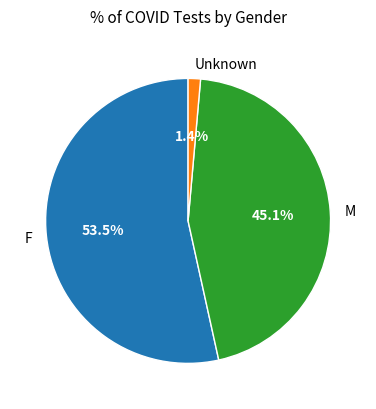

To the nearest percent, what is the average slice percentage?

33%